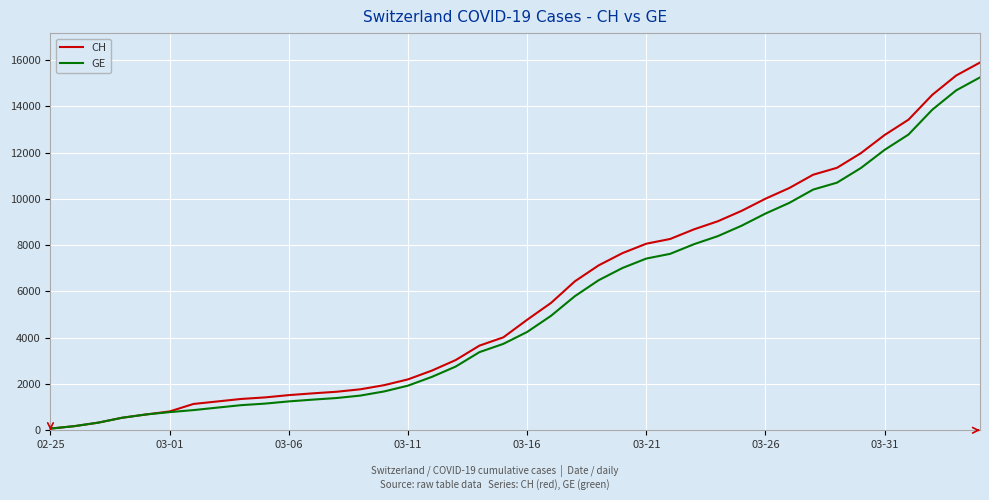

List the series in order of their overall mean, lowest first.

GE, CH